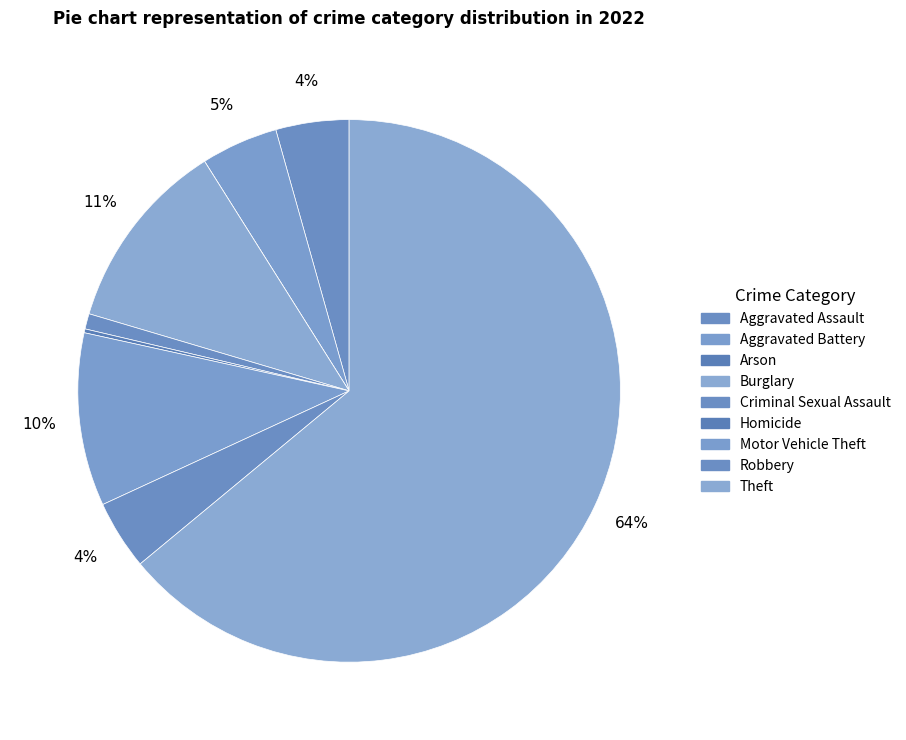

Which slice is the largest?

Theft